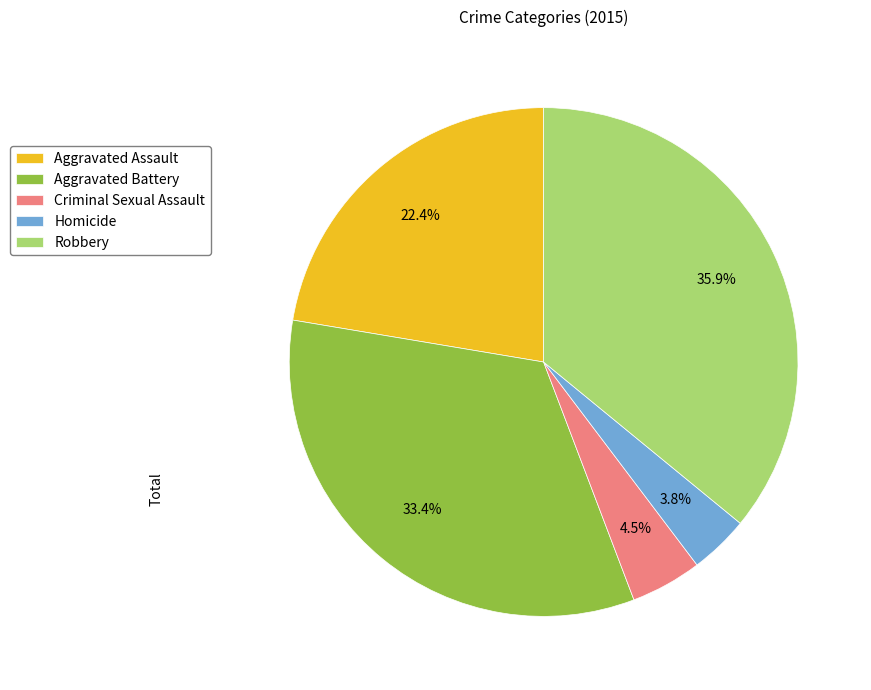

Does Homicide represent more than half of the total?

No